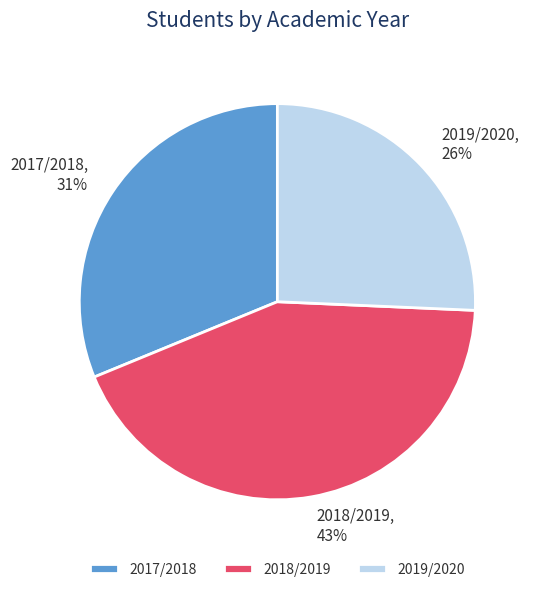

To the nearest percent, what is the difference between the 2018/2019 and 2019/2020 slice percentages?

17%